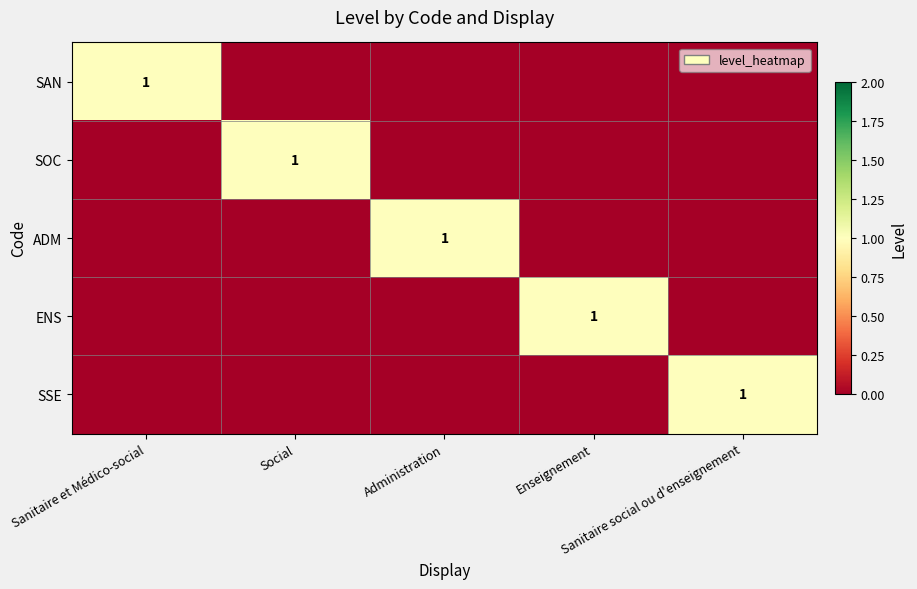

How many data points does each series have?

5